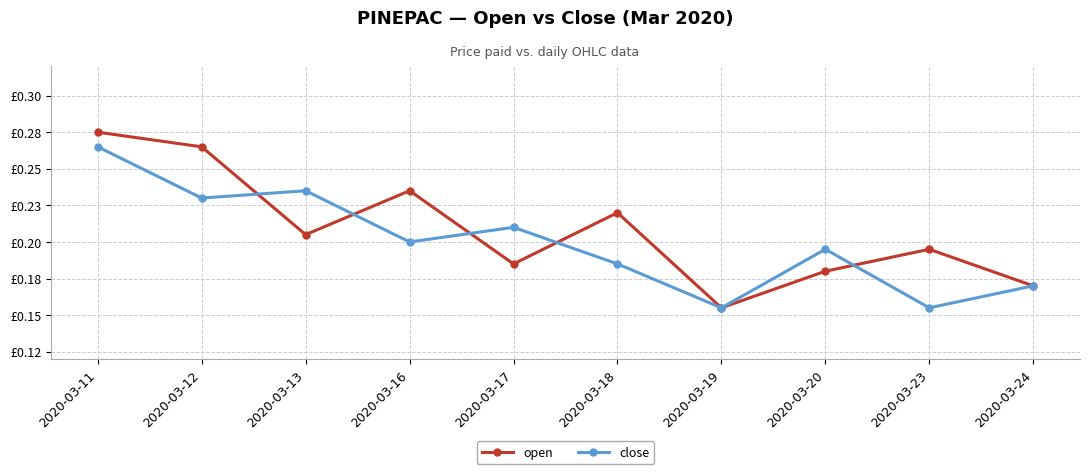

List the labels in order of close value, smallest first.

2020-03-19, 2020-03-23, 2020-03-24, 2020-03-18, 2020-03-20, 2020-03-16, 2020-03-17, 2020-03-12, 2020-03-13, 2020-03-11